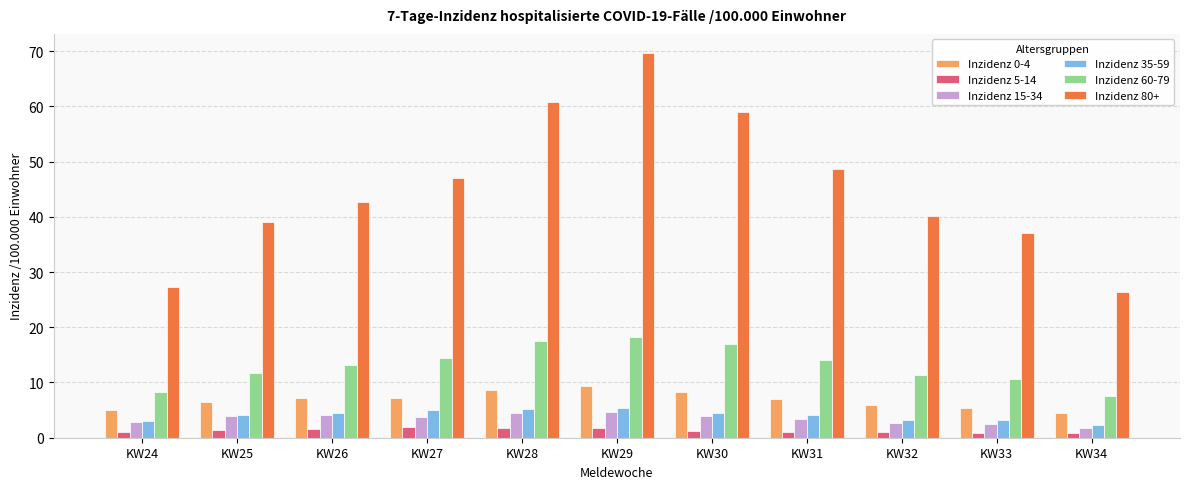

What is the total value across all series at KW28?

98.4